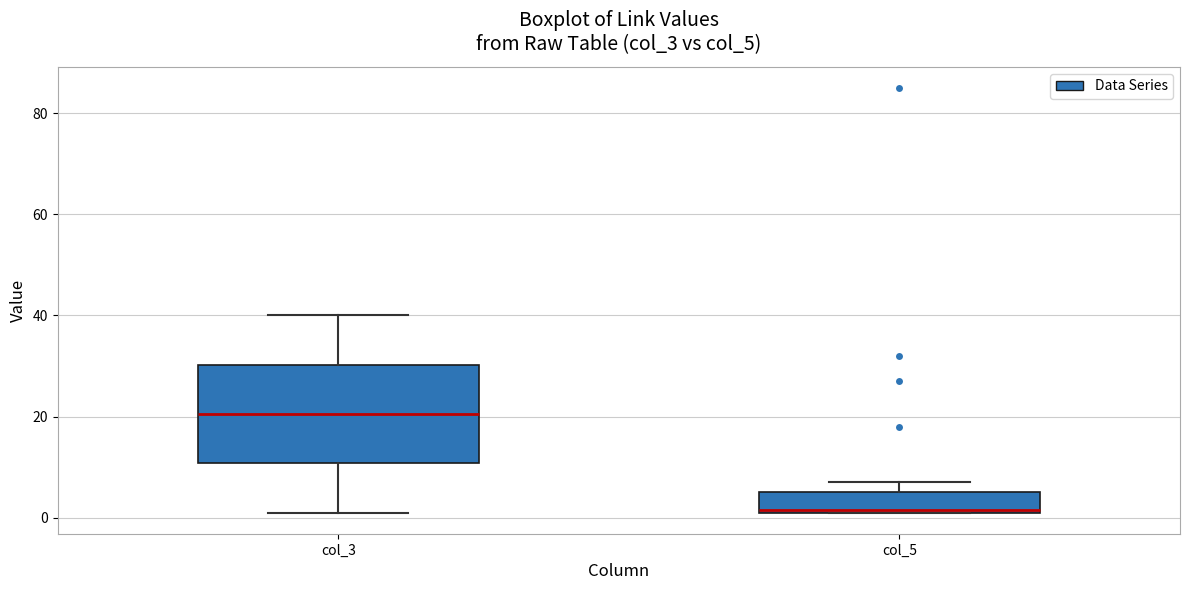

Which box is the tallest, from its lower edge to its upper edge?

col_3